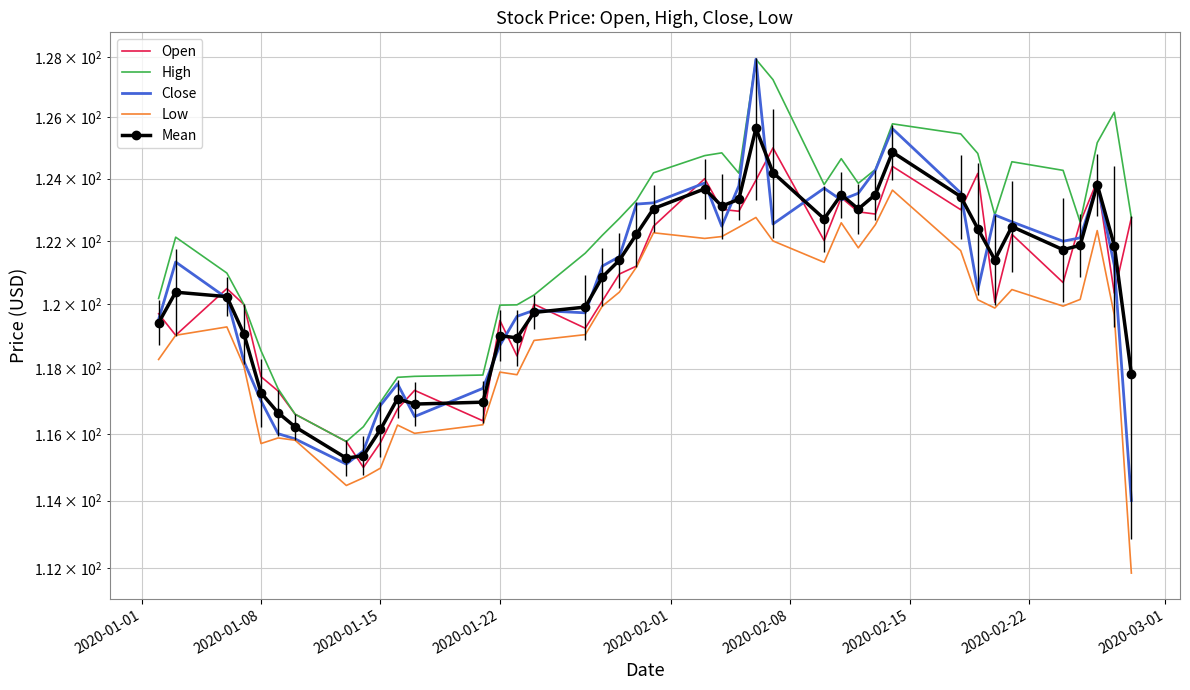

What are all the series names shown in the legend?

Open, High, Close, Low, Mean